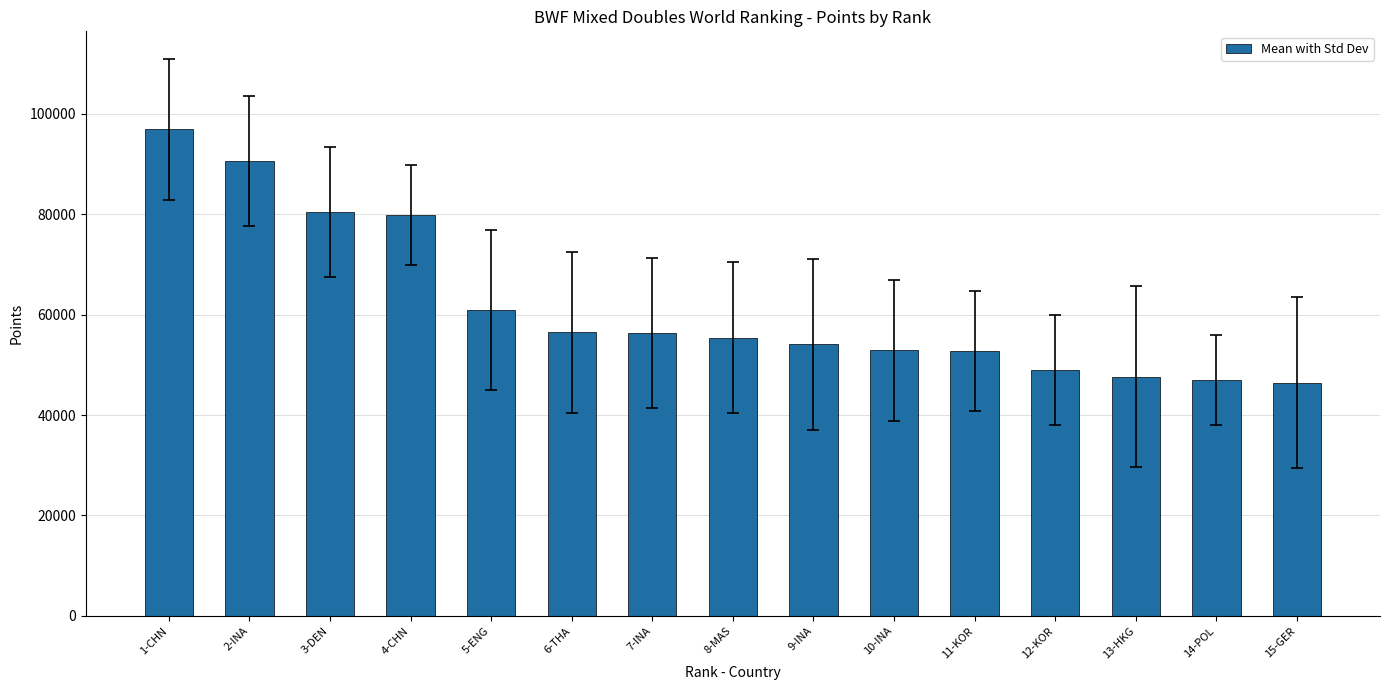

What is the label of the 11th bar from the left?

11-KOR